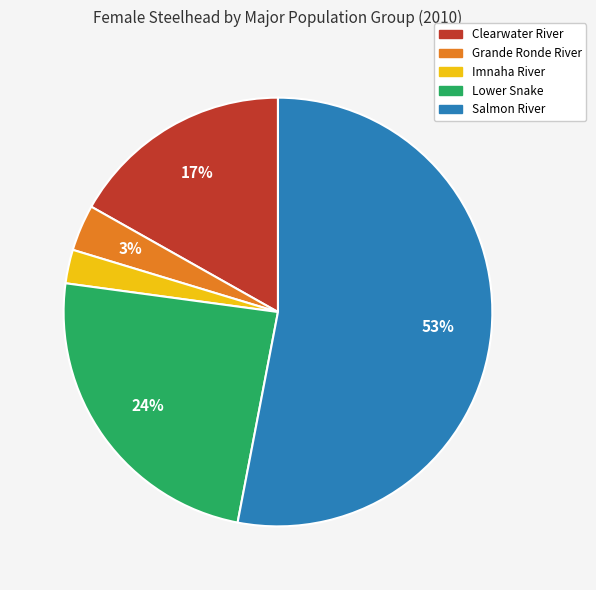

Is it true that Imnaha River is 3% of the pie?

True